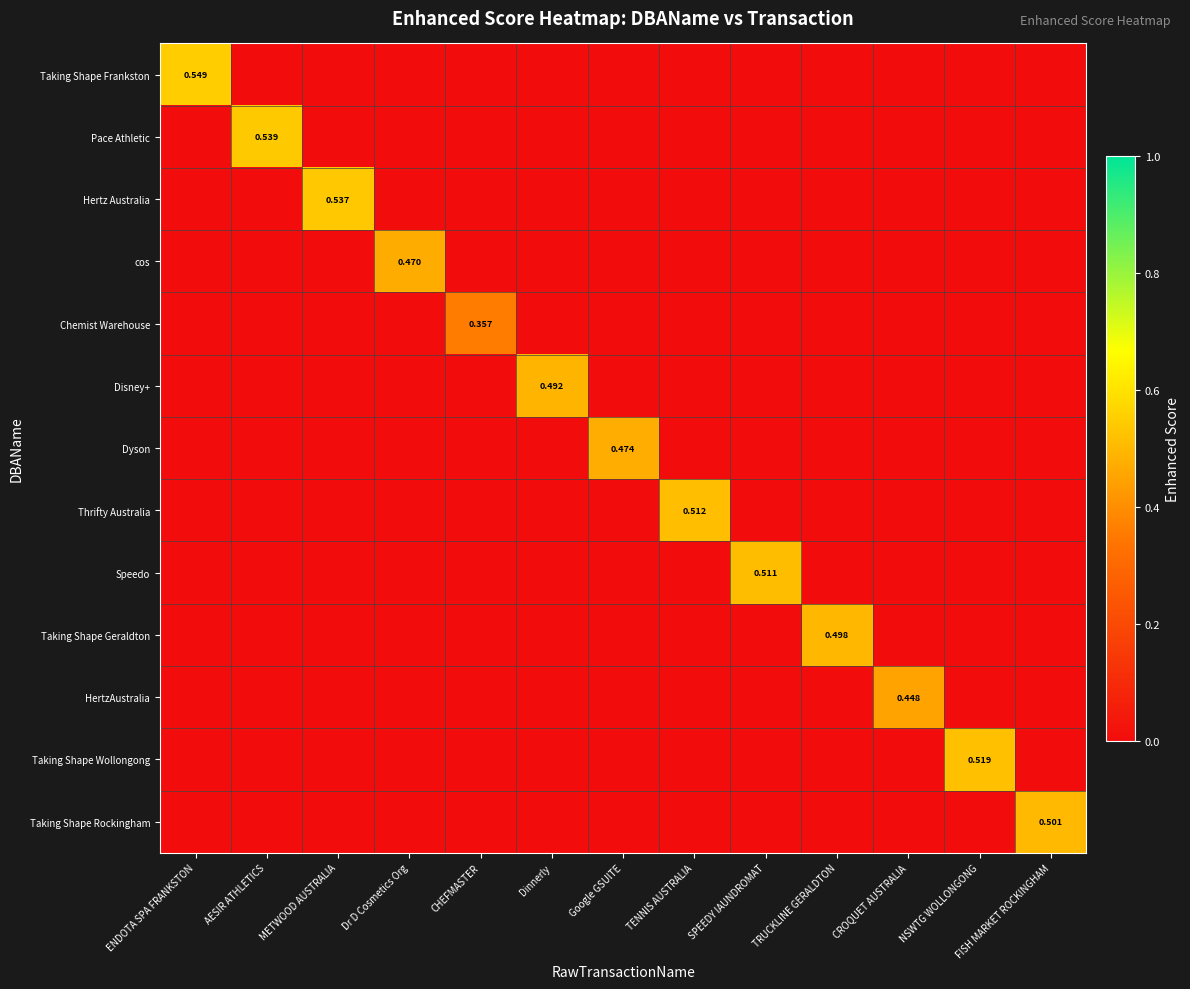

Which has a higher value, NSWTG WOLLONGONG or SPEEDY IAUNDROMAT?

NSWTG WOLLONGONG